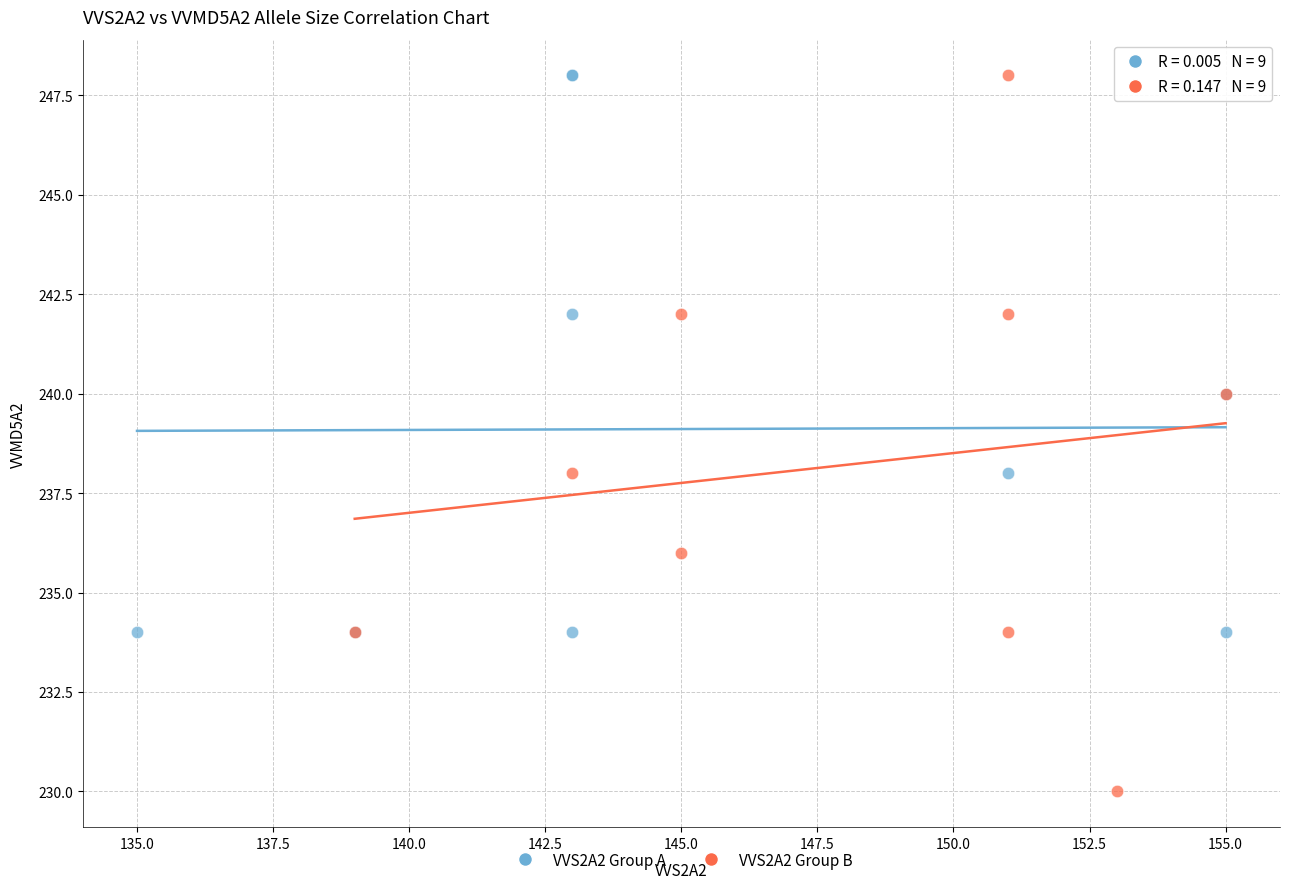

Which series contains the lowest Y value?

VVS2A2 Group B